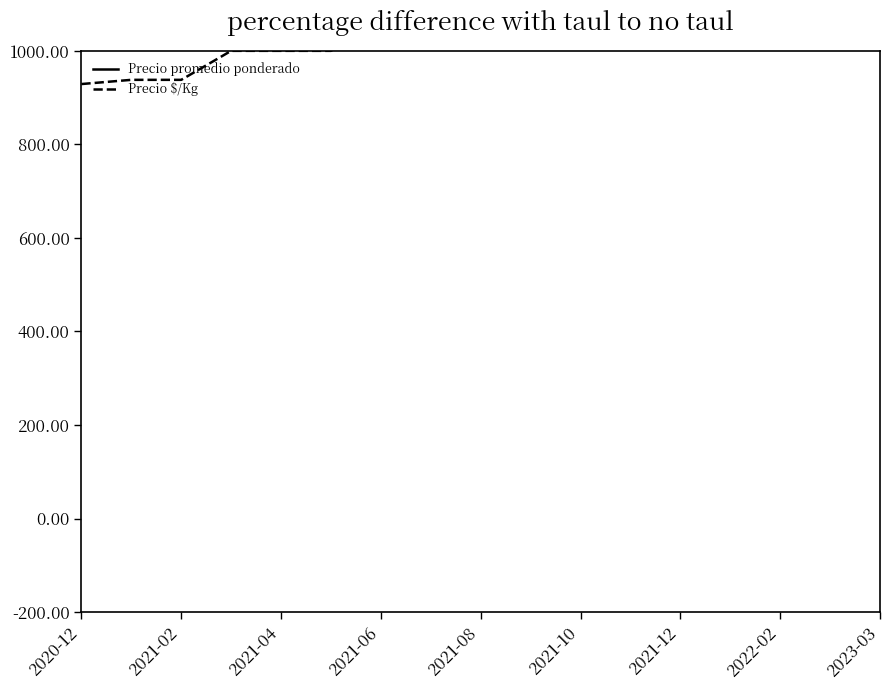

Is the value of Precio promedio ponderado at 9 greater than the value of Precio $/Kg at 2023-03?

Yes